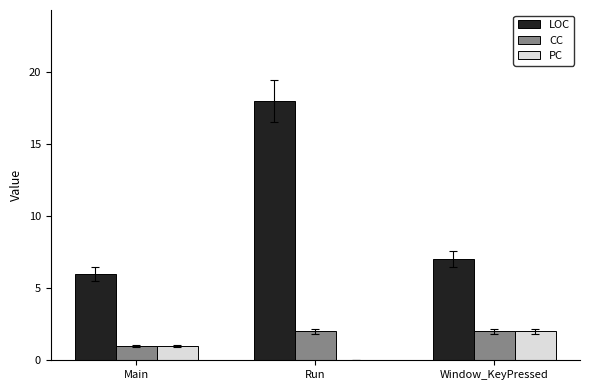

Which series changed the most between Main and Run?

LOC